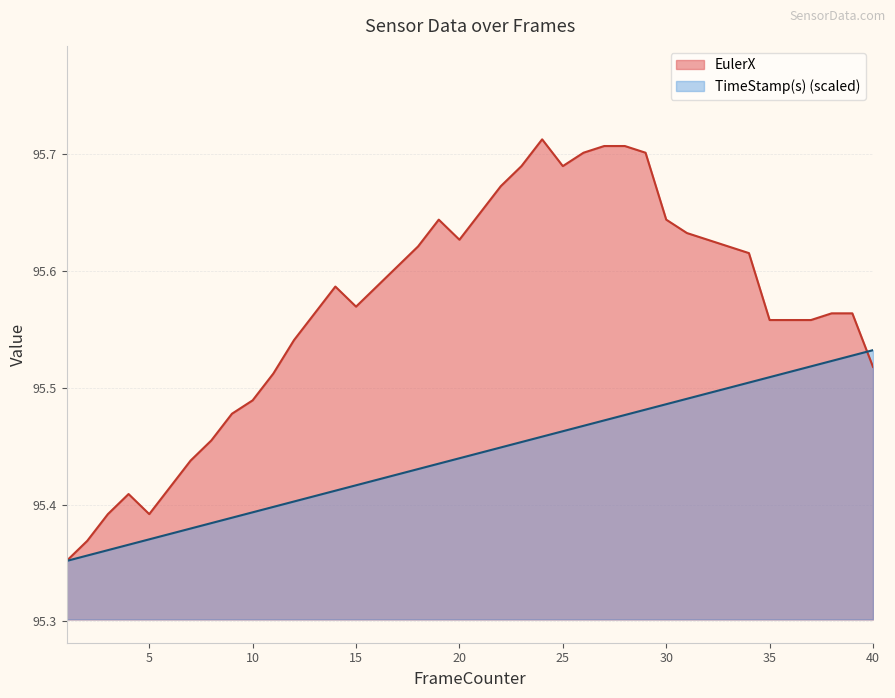

What is the difference between the second highest and second lowest values in the TimeStamp(s) series?

0.2